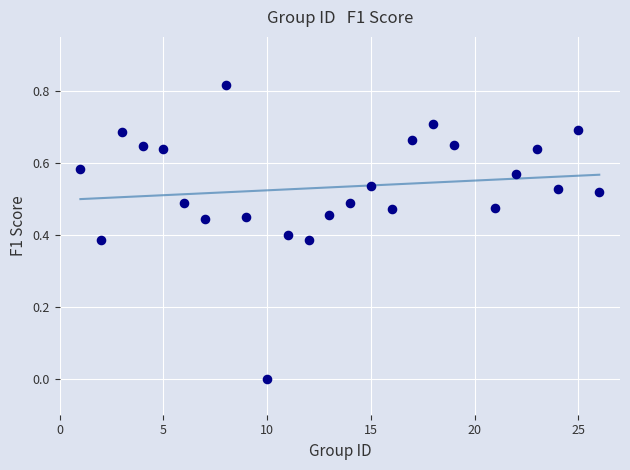

What is the range of X values (max minus min)?

25.0